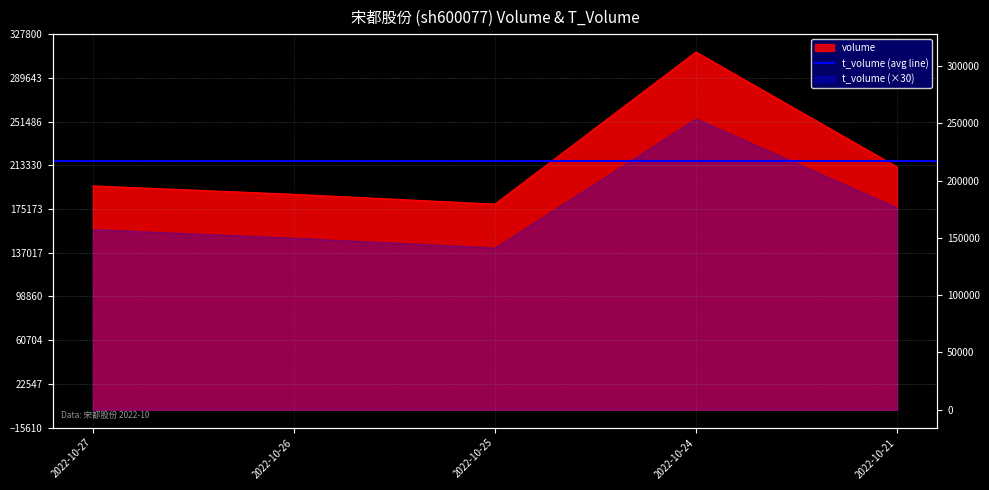

What is the greatest value displayed?

312190